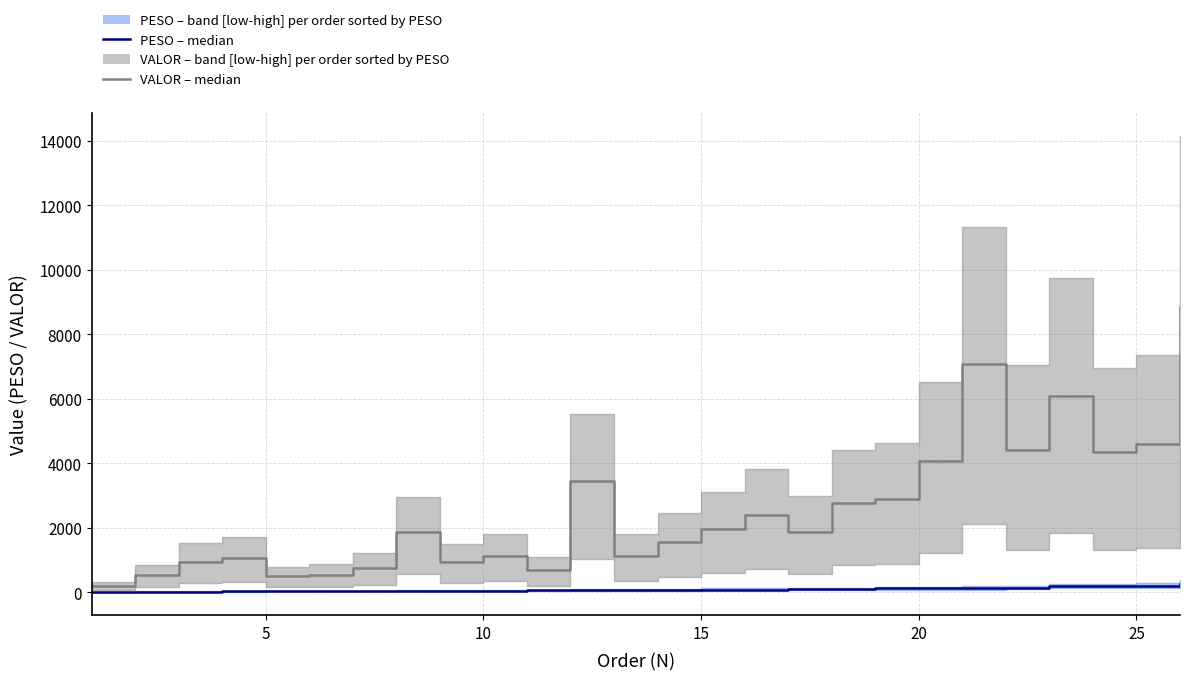

True or false: PESO median has more than 0 interior local peaks.

False